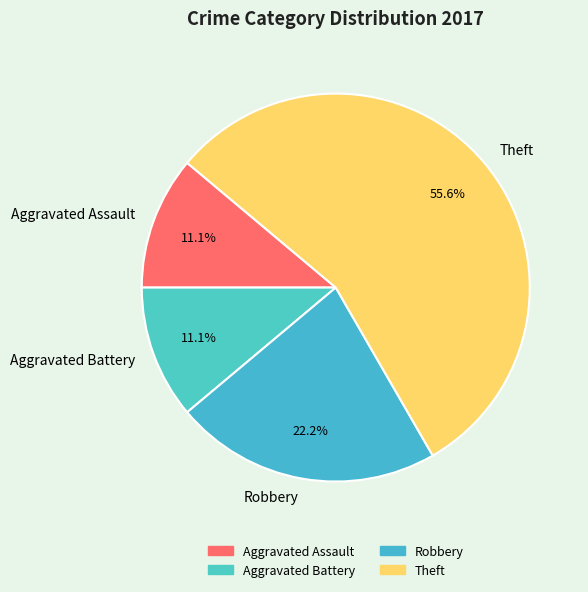

Is it true that Robbery is 9% of the pie?

False